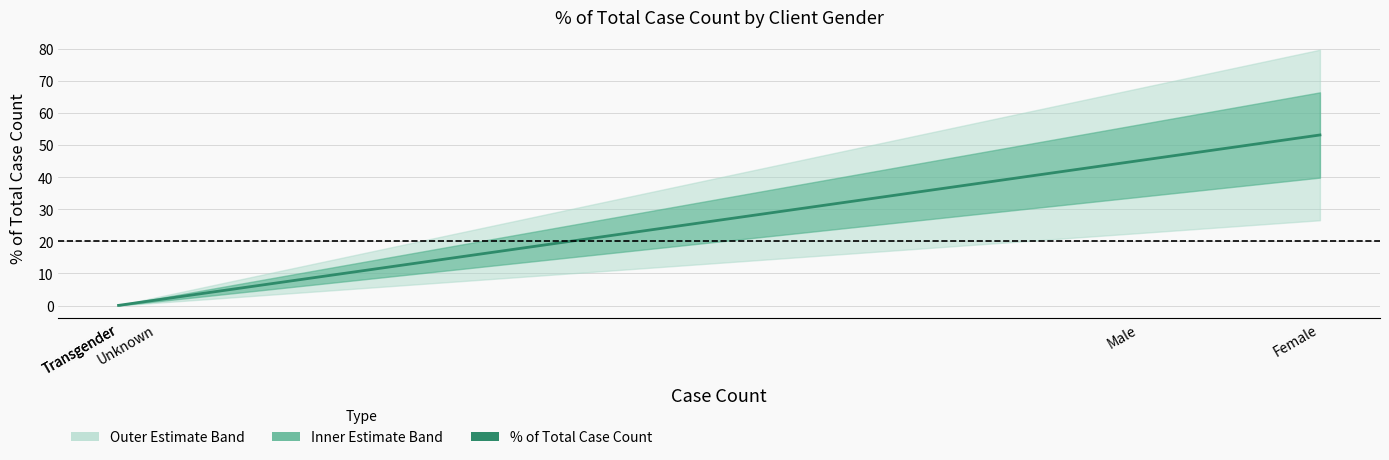

What is the difference between the maximum and second lowest values?

53.1